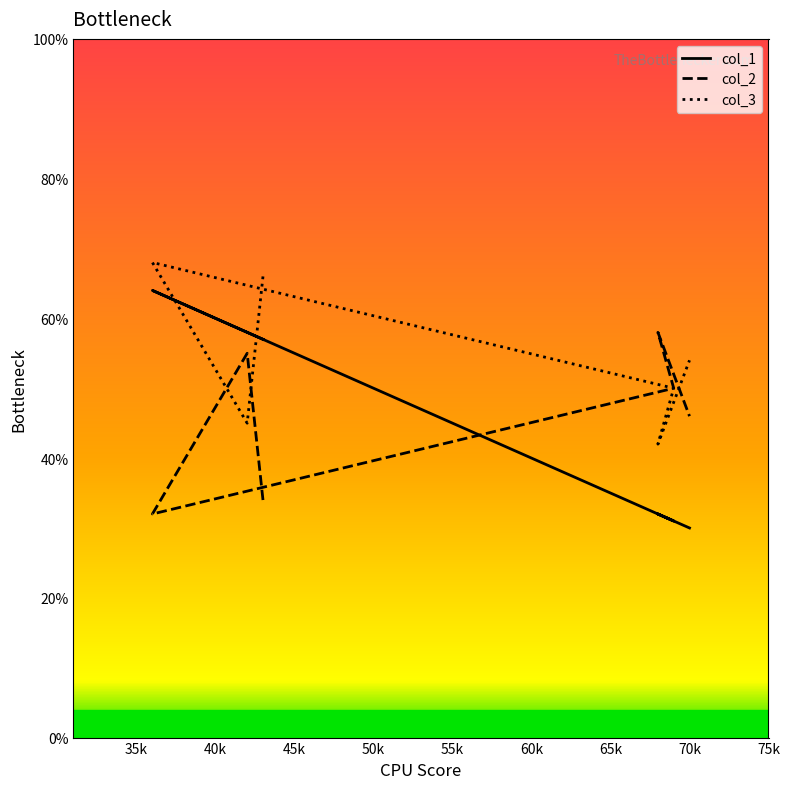

What is the average value of the col_1 series?

45